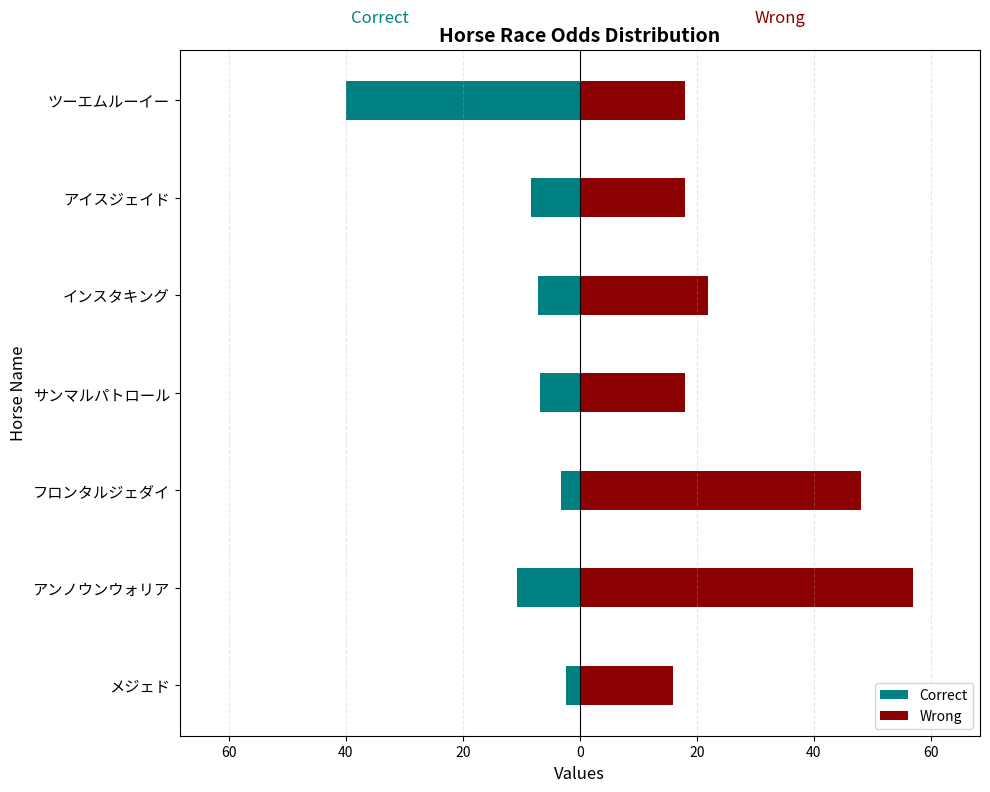

Which series changed the most between 40 and 20?

Wrong